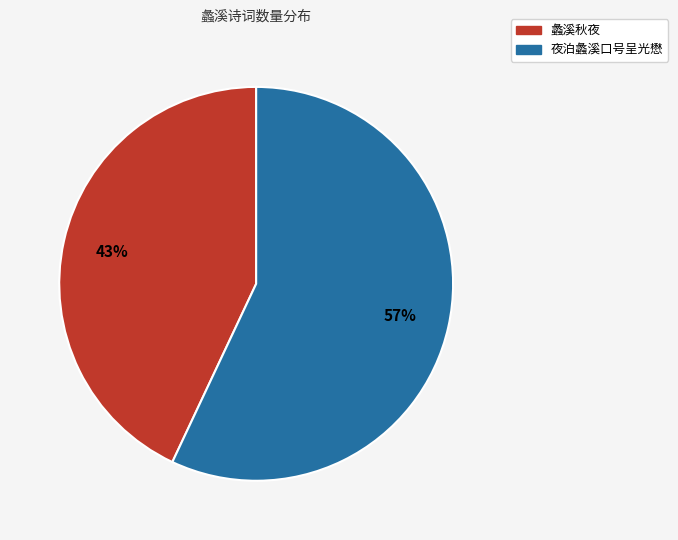

The 蠡溪秋夜 slice represents 43% of the pie. True or false?

True